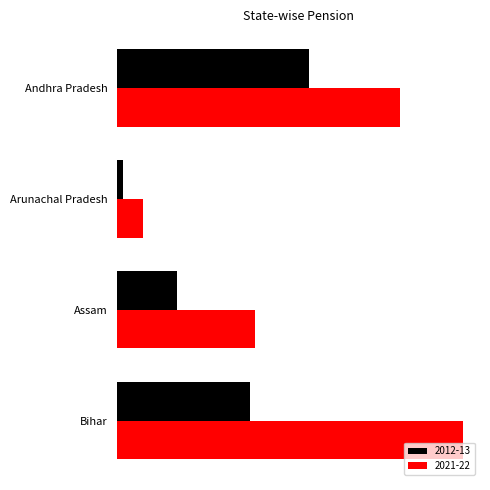

List the series in order of their overall mean, highest first.

2021-22, 2012-13